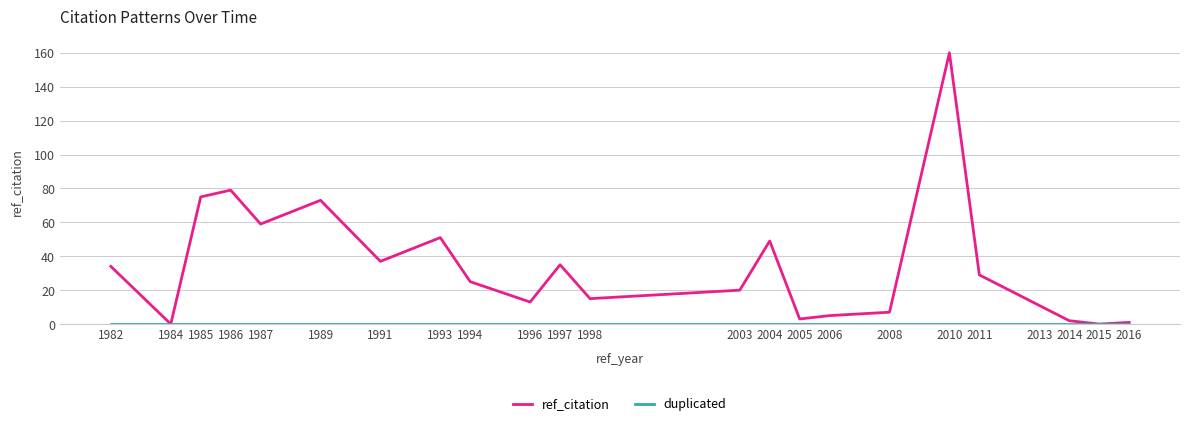

At which category does the chart reach its peak across all series?

2010